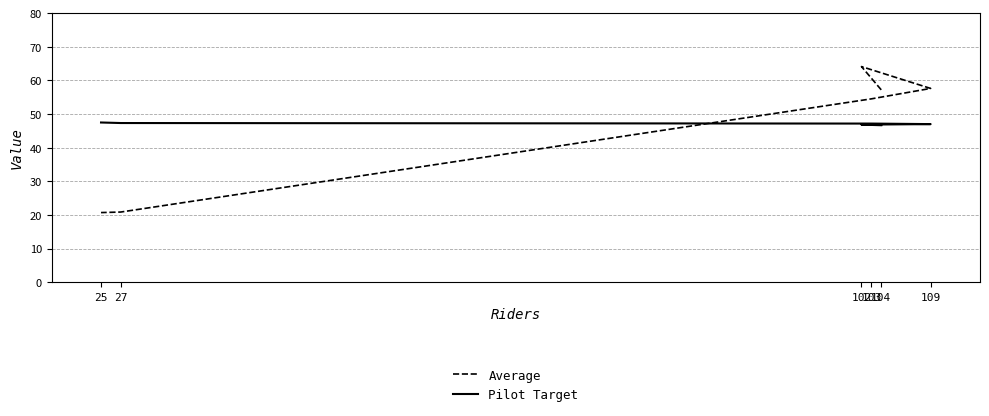

What are all the series names shown in the legend?

Average, Pilot Target